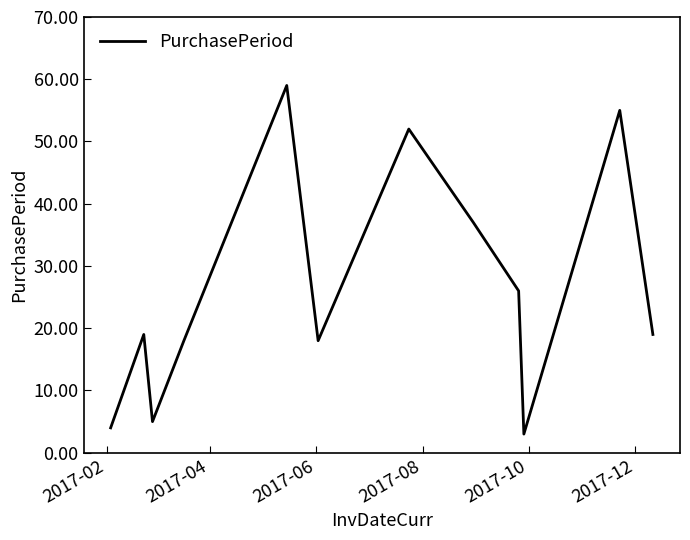

What is the smallest value displayed?

3